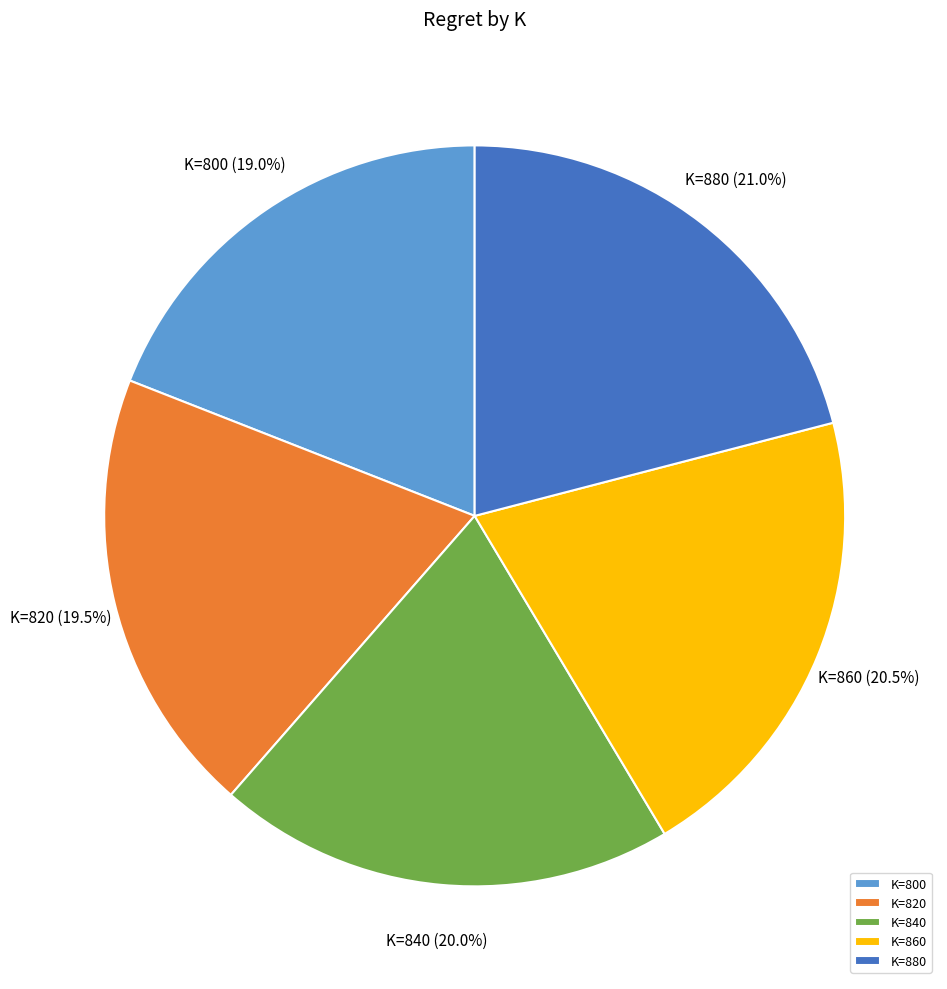

How much of the chart is everything except K=840?

80.0%